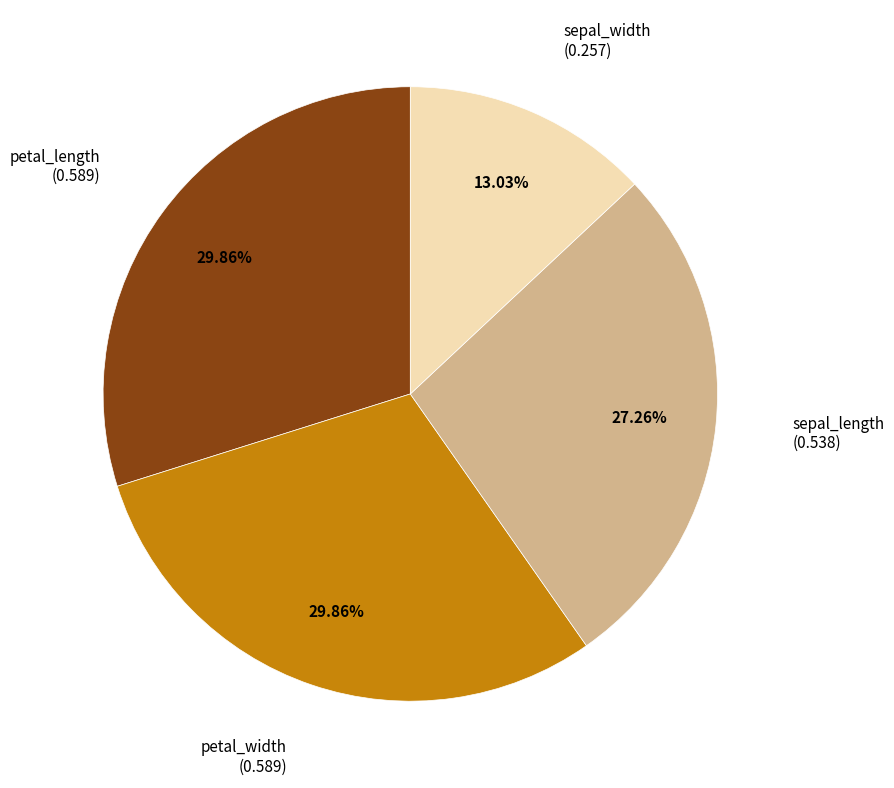

Combined, do sepal_length and petal_width account for over 50%?

Yes